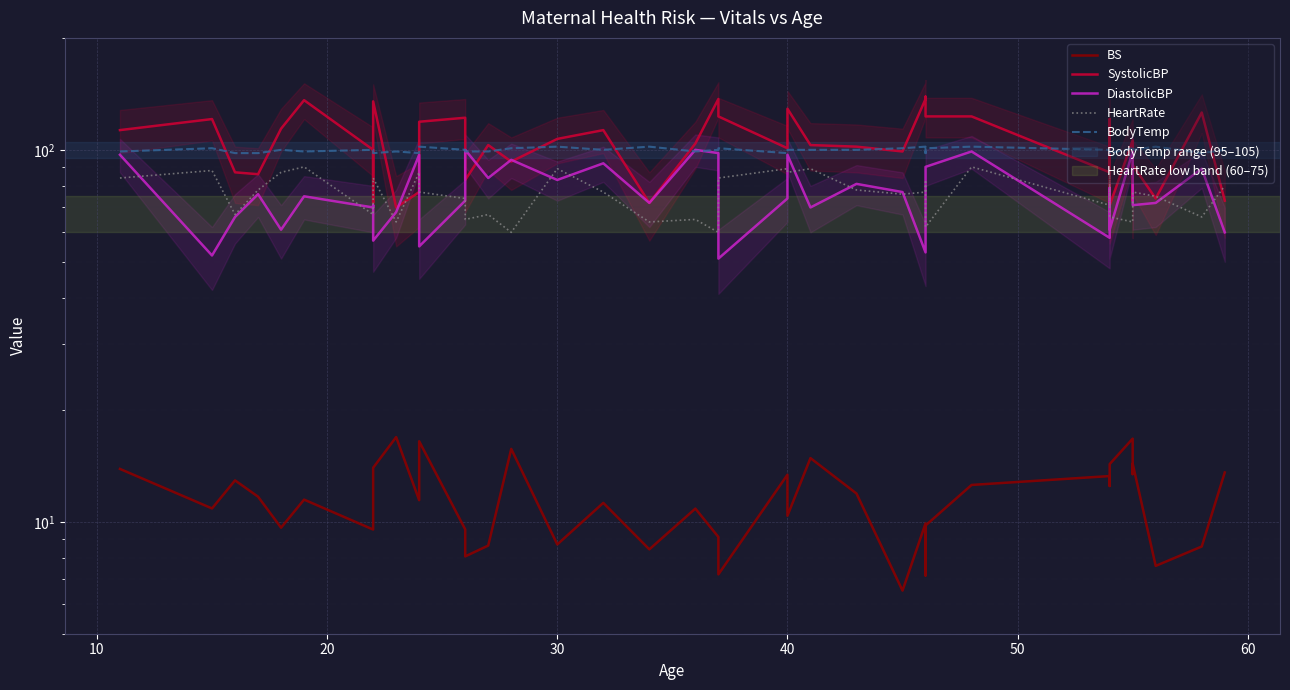

What is the difference between the maximum and second lowest values in the SystolicBP series?

68.0